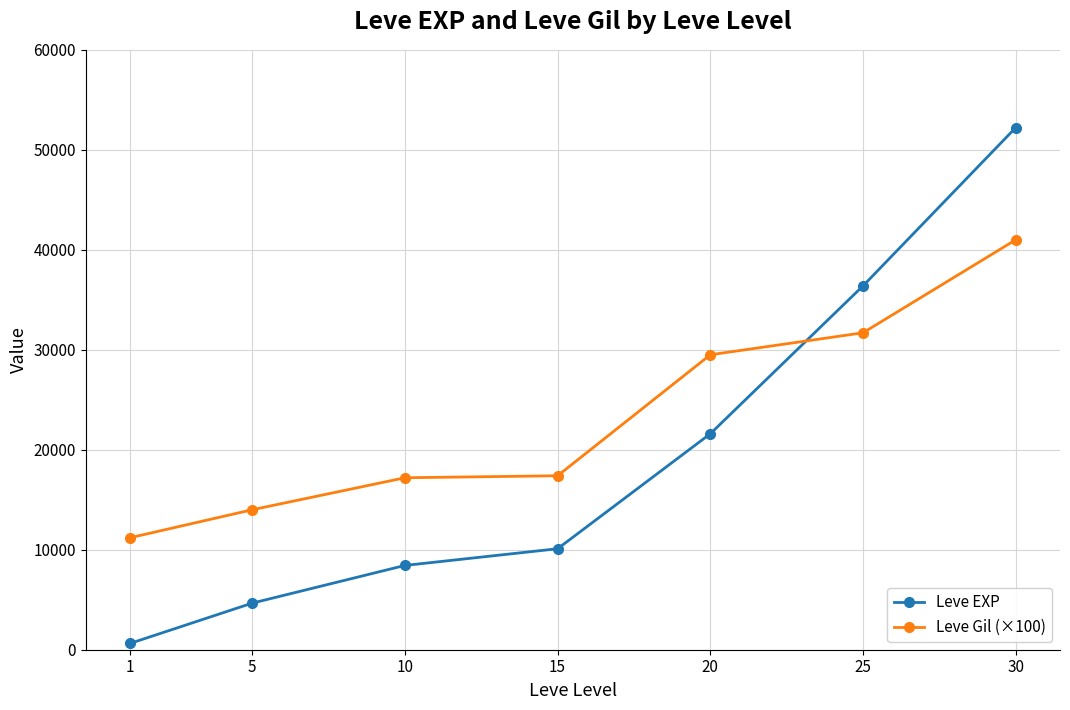

True or false: Leve Gil (×100) has a value of 41000 at 30.

True